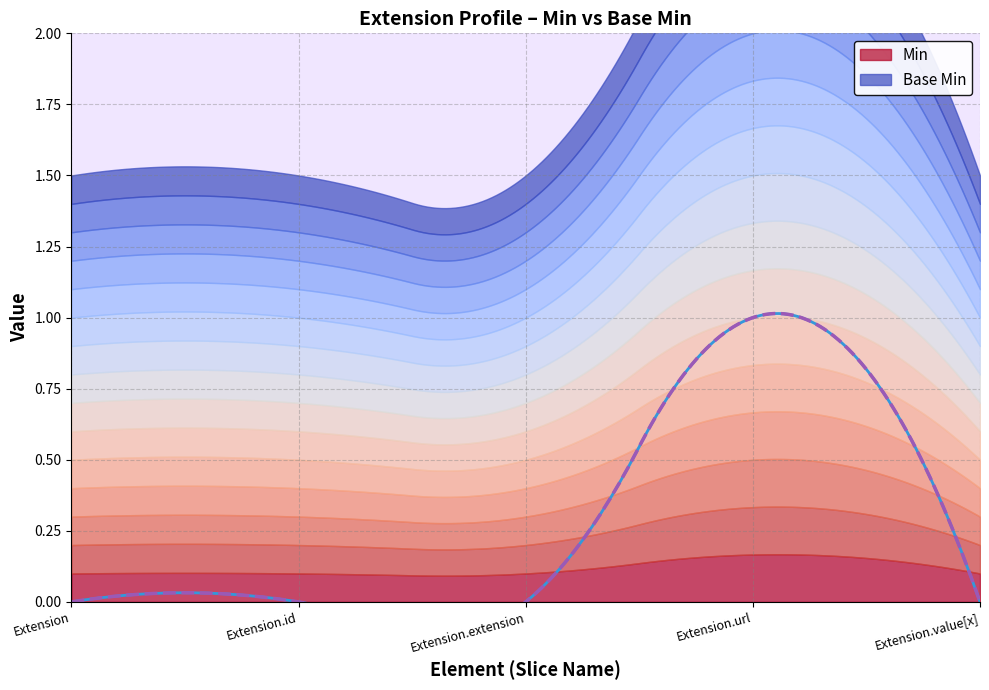

What is the difference between the maximum and second lowest values in the Base Min series?

1